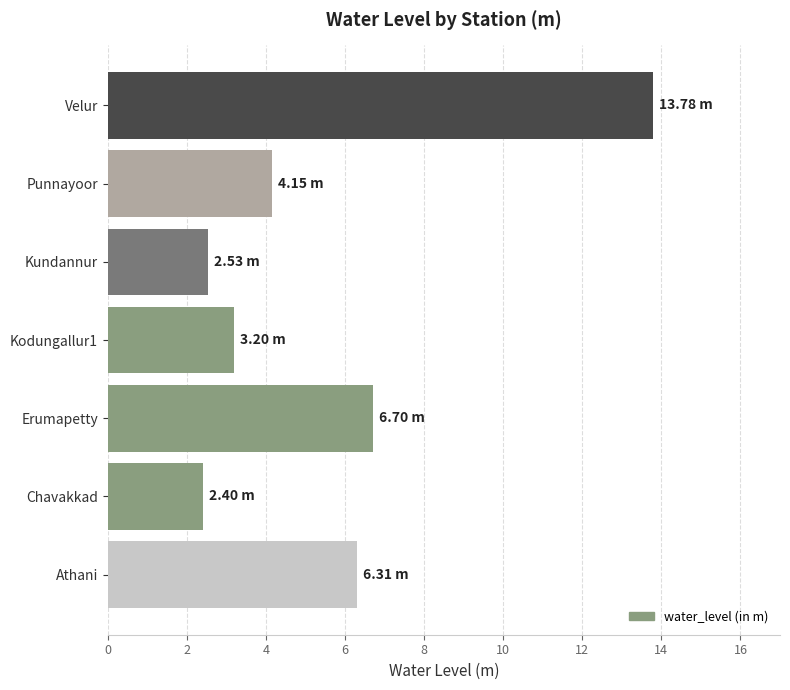

How many data points are less than 4?

3